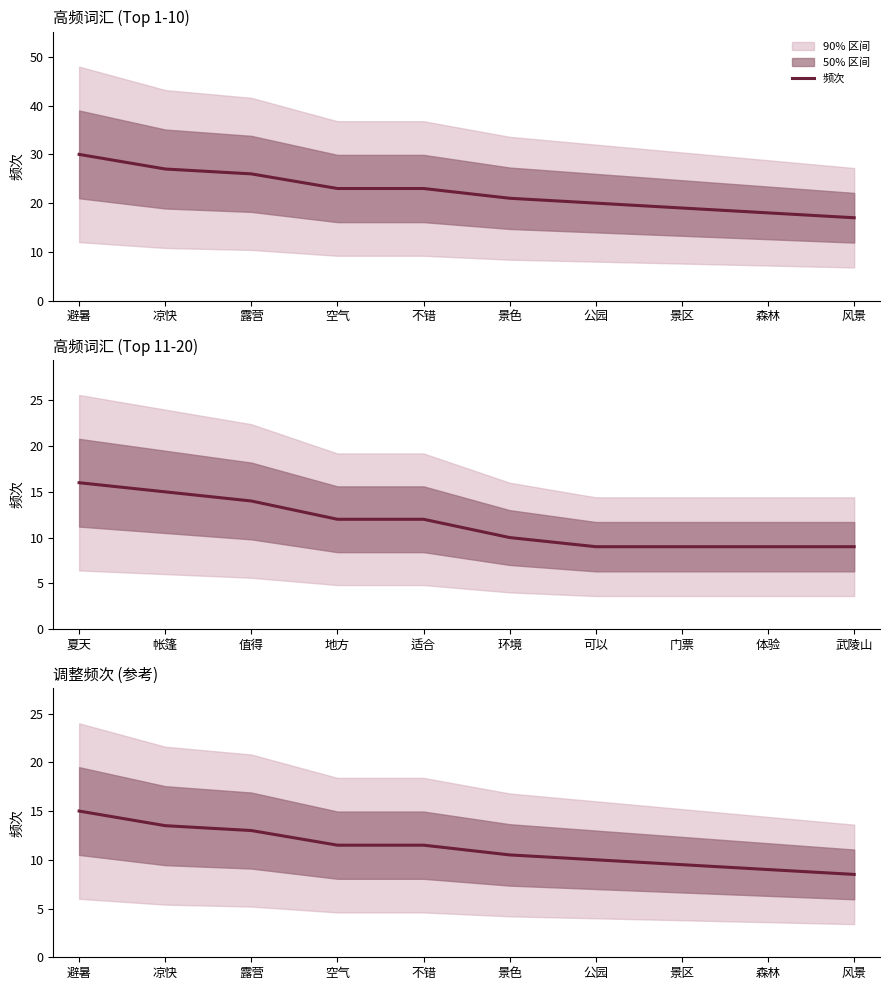

Which has a higher value, 避暑 or 风景?

避暑